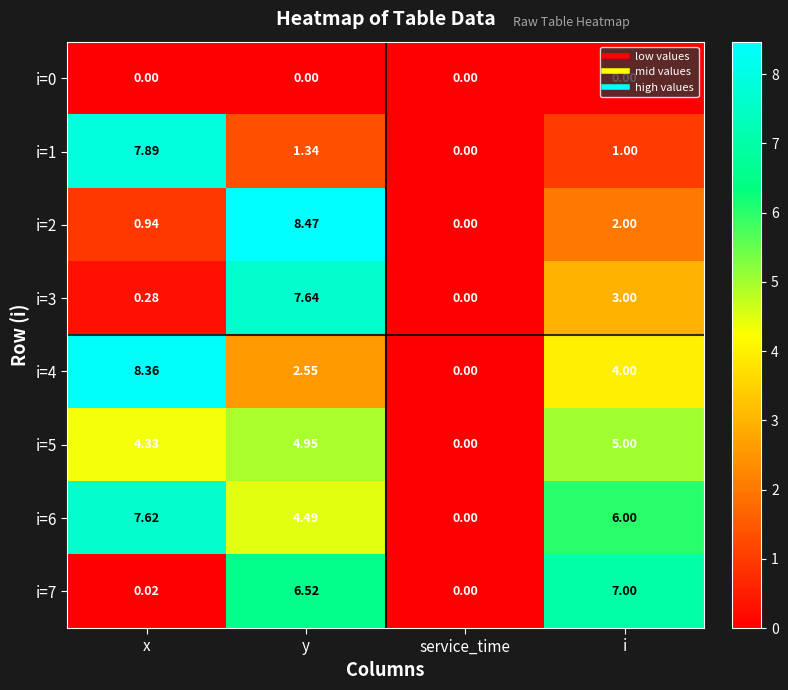

At which label is i=4 closest to 4?

i